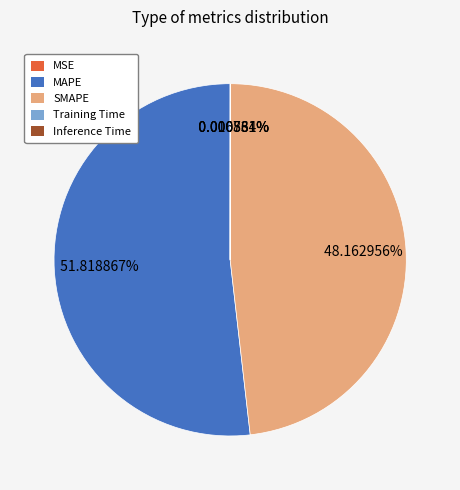

Which slice is the largest?

MAPE